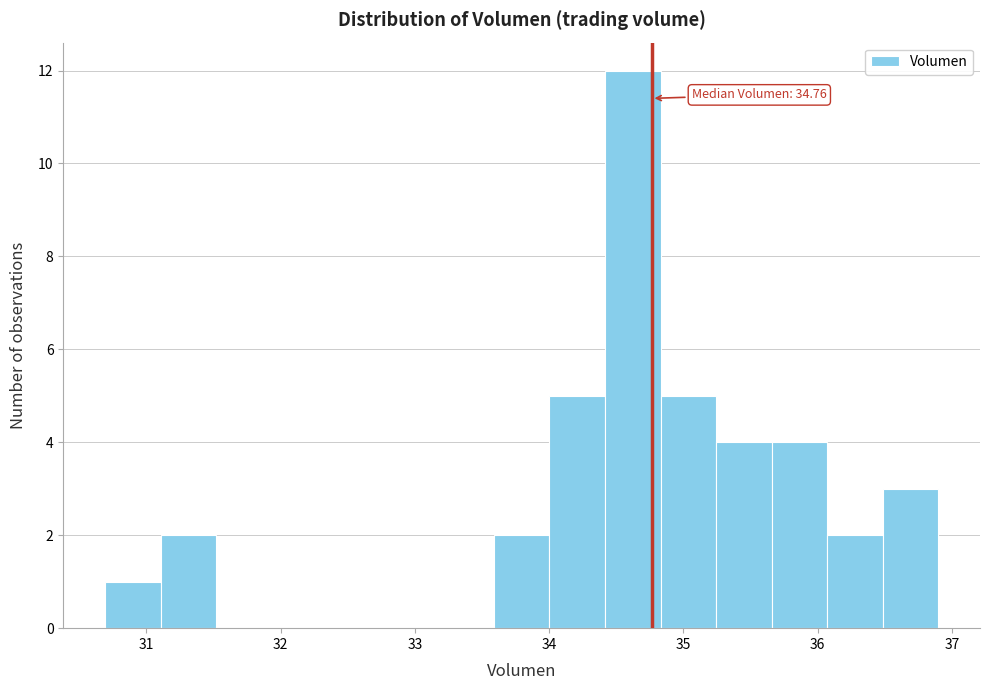

Which range on the x-axis has the tallest bar?

34.4 to 34.8